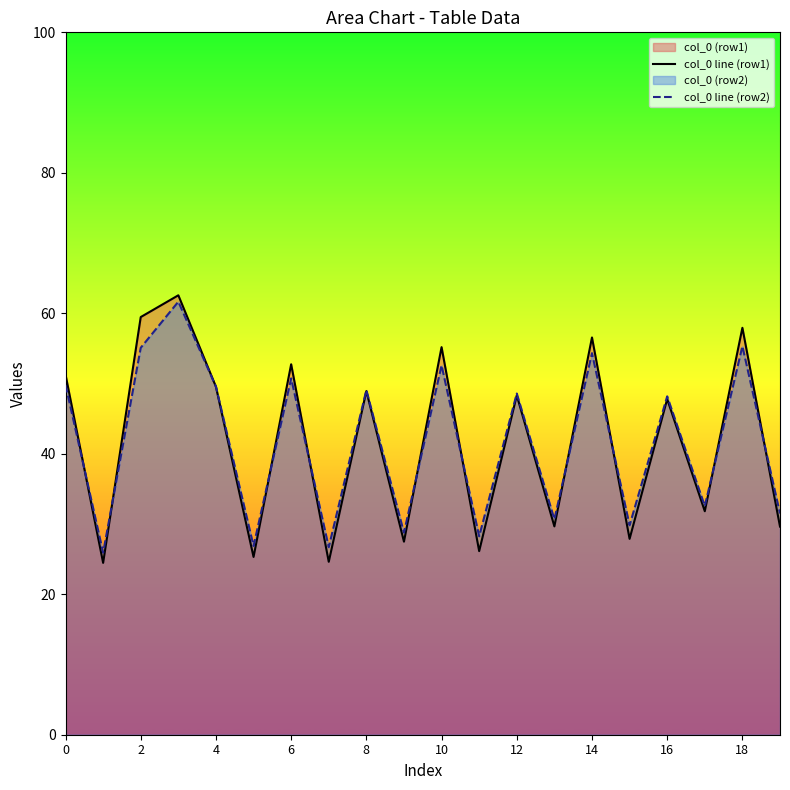

What is the difference between the second highest and minimum values in the col_0 line (row2) series?

29.4